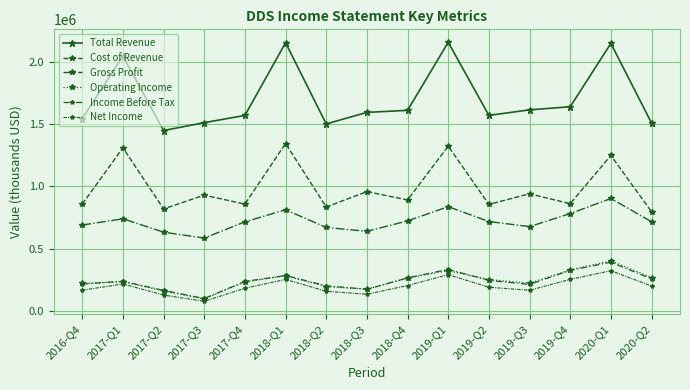

Which has a higher value, 2018-Q2 or 2019-Q2?

2019-Q2